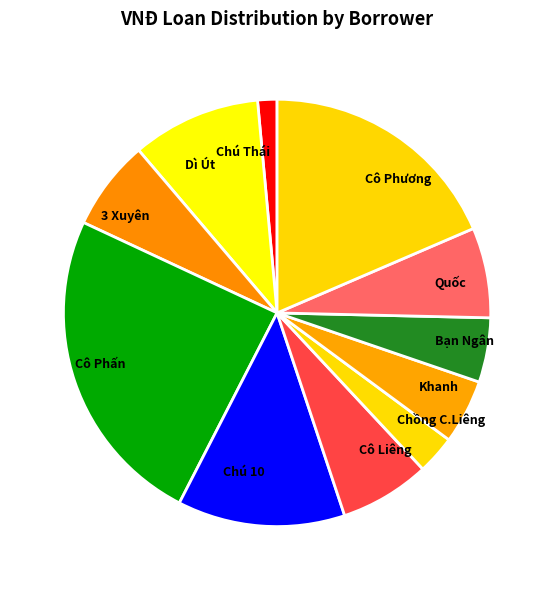

Is it true that Chồng C.Liêng is 11% of the pie?

False